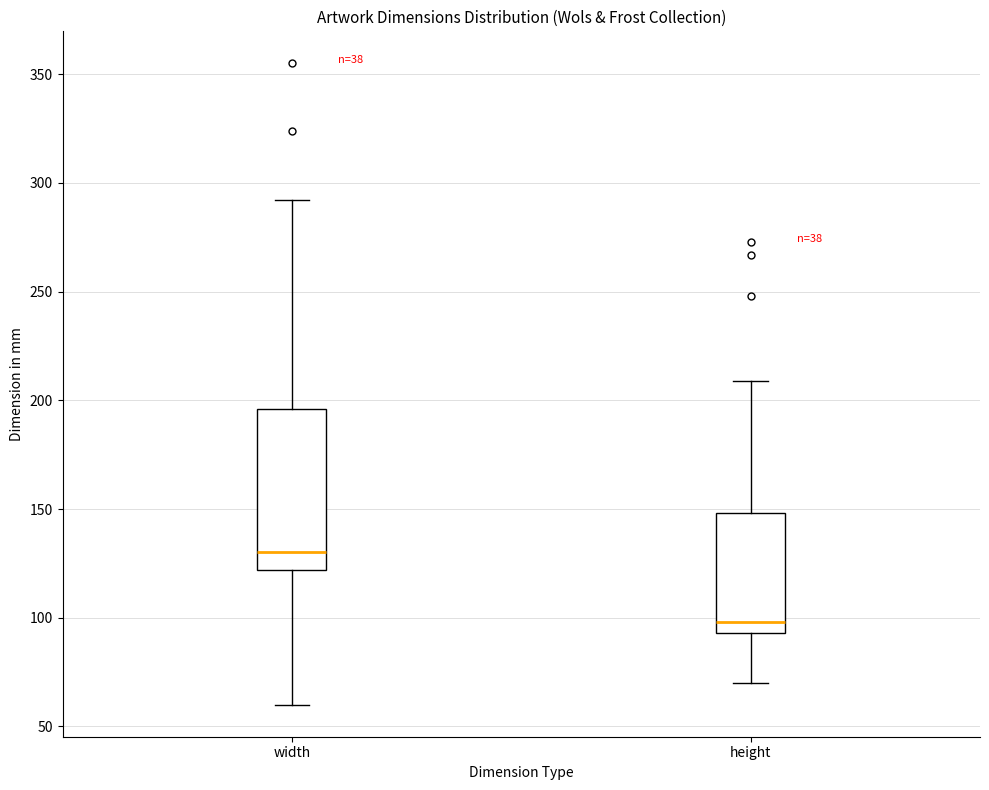

Which box has the lowest median line?

height